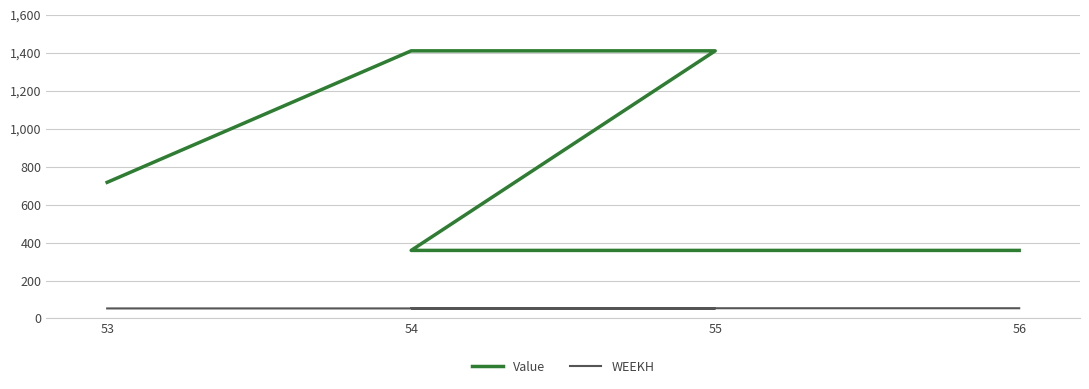

How many lines are shown in the chart?

2